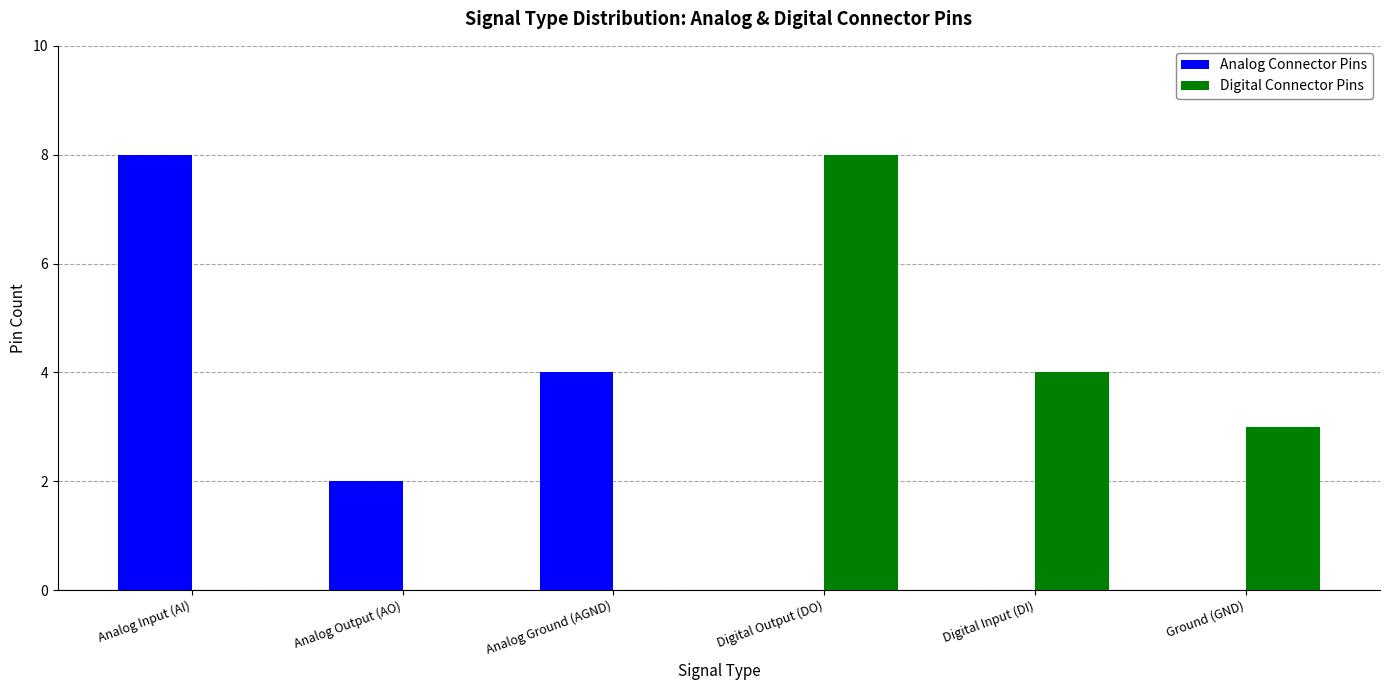

What is the difference between the Digital Connector Pins values at Digital Input (DI) and Digital Output (DO)?

4